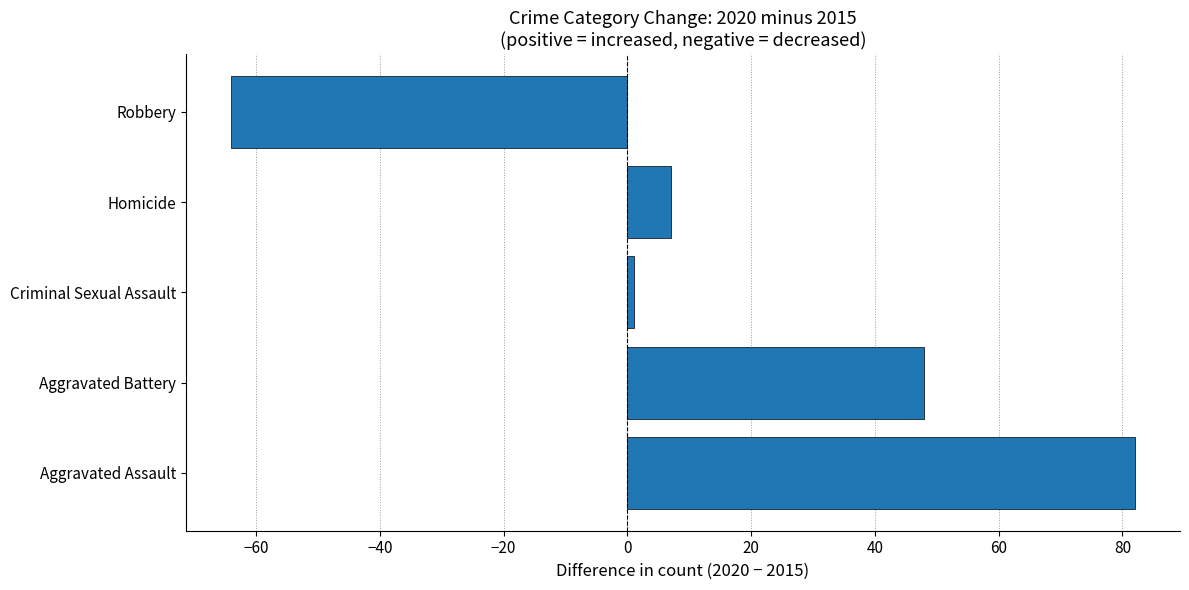

Reading bottom to top, list all the values displayed in this chart.

82	48	1	7	-64